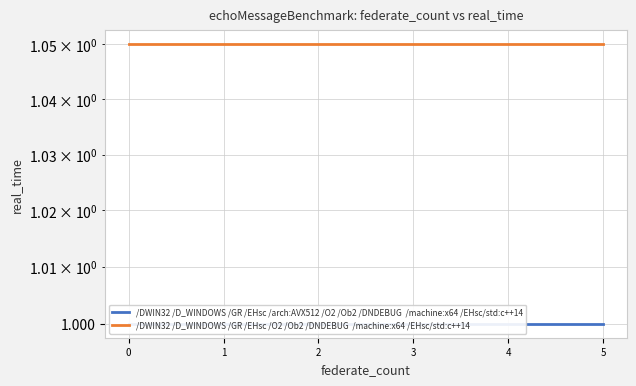

Reading left to right, what are all the values shown in this chart?

/DWIN32 /D_WINDOWS /GR /EHsc /arch:AVX512 /O2 /Ob2 /DNDEBUG  /machine:x64 /EHsc/std:c++14: 1.0	1.0	1.0	1.0	1.0	1.0
/DWIN32 /D_WINDOWS /GR /EHsc /O2 /Ob2 /DNDEBUG  /machine:x64 /EHsc/std:c++14: 1.1	1.1	1.1	1.1	1.1	1.1